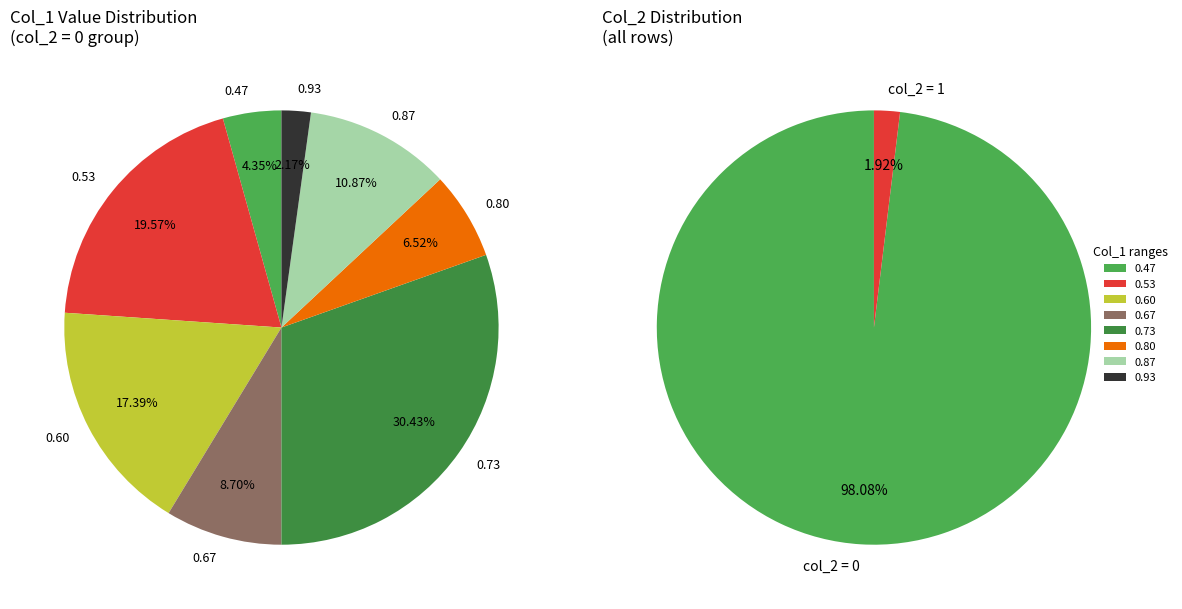

How many segments does this pie chart have?

8